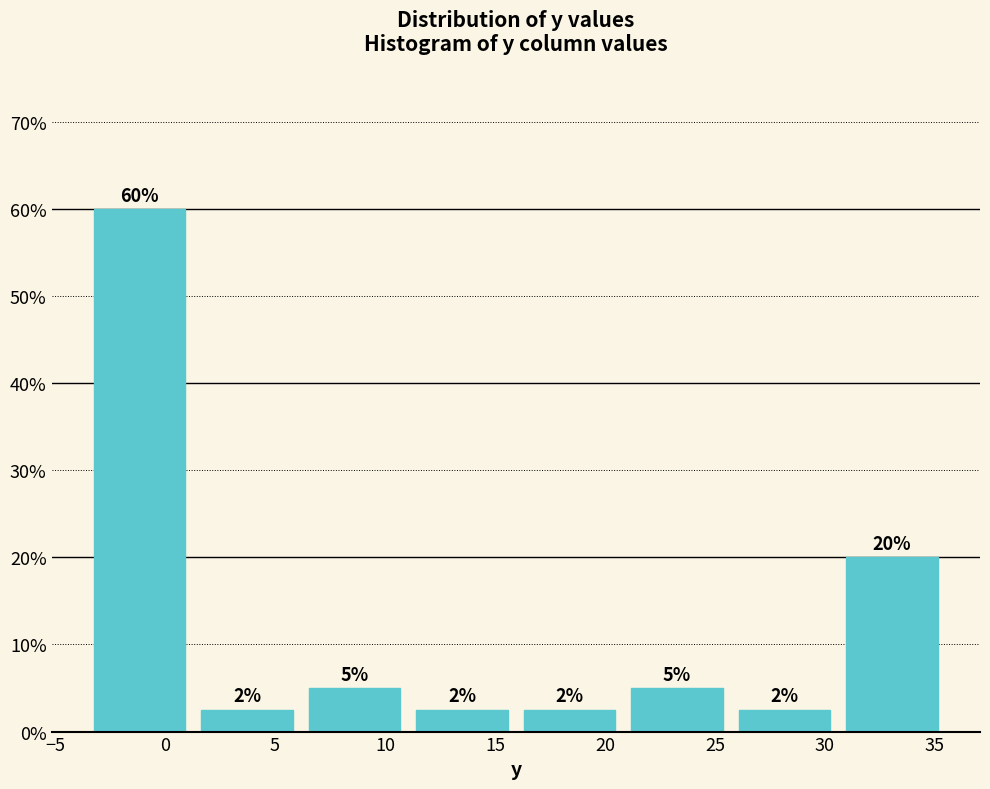

Over which range of the x-axis is the bar tallest?

-3.5 to 1.5